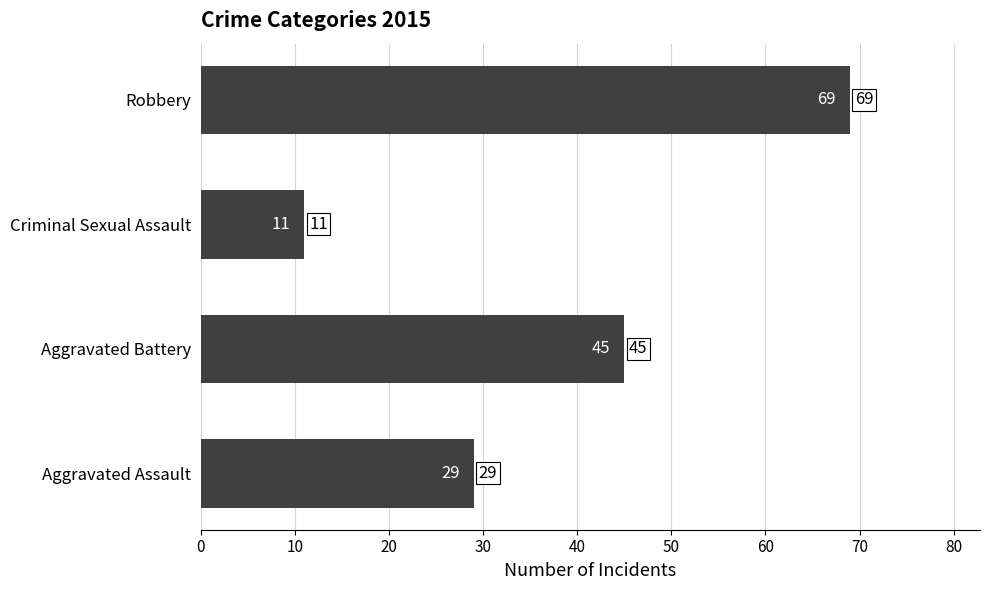

Count the number of data series in this chart.

1